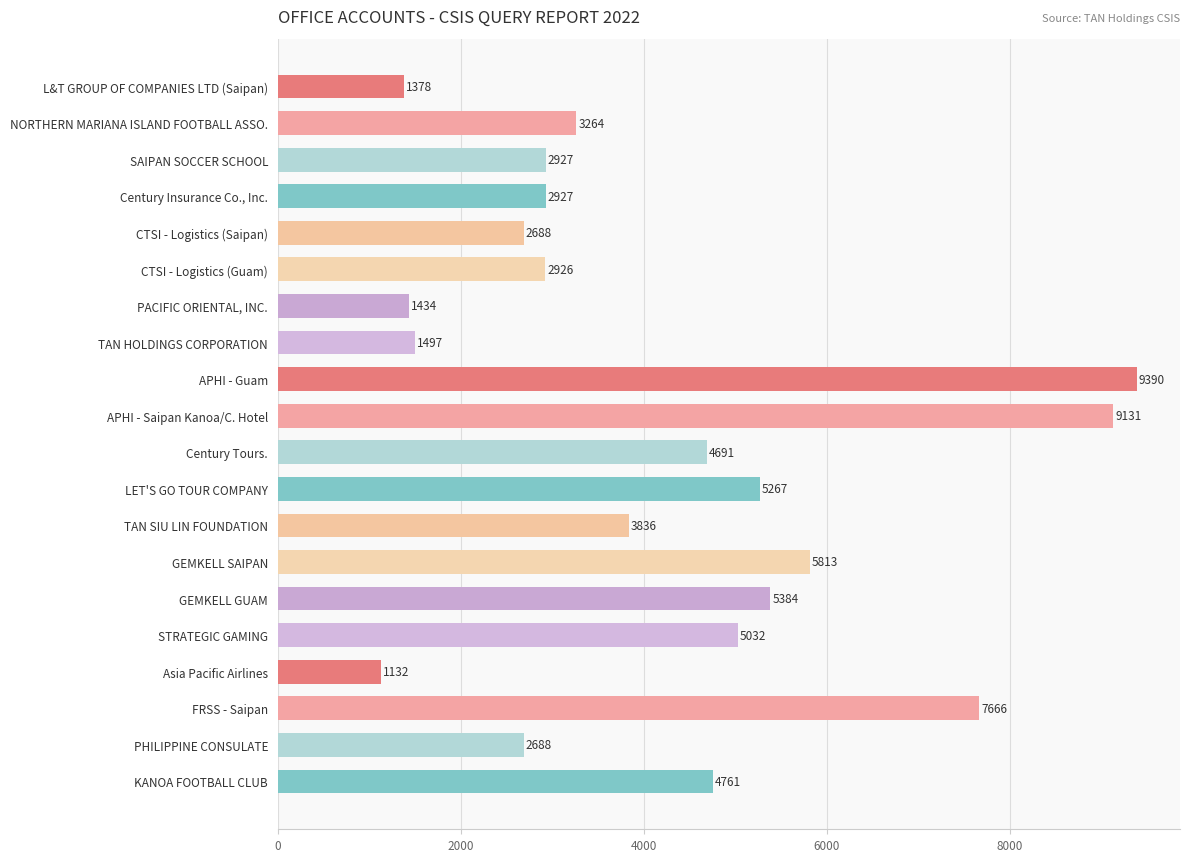

Does the chart contain any negative values?

No